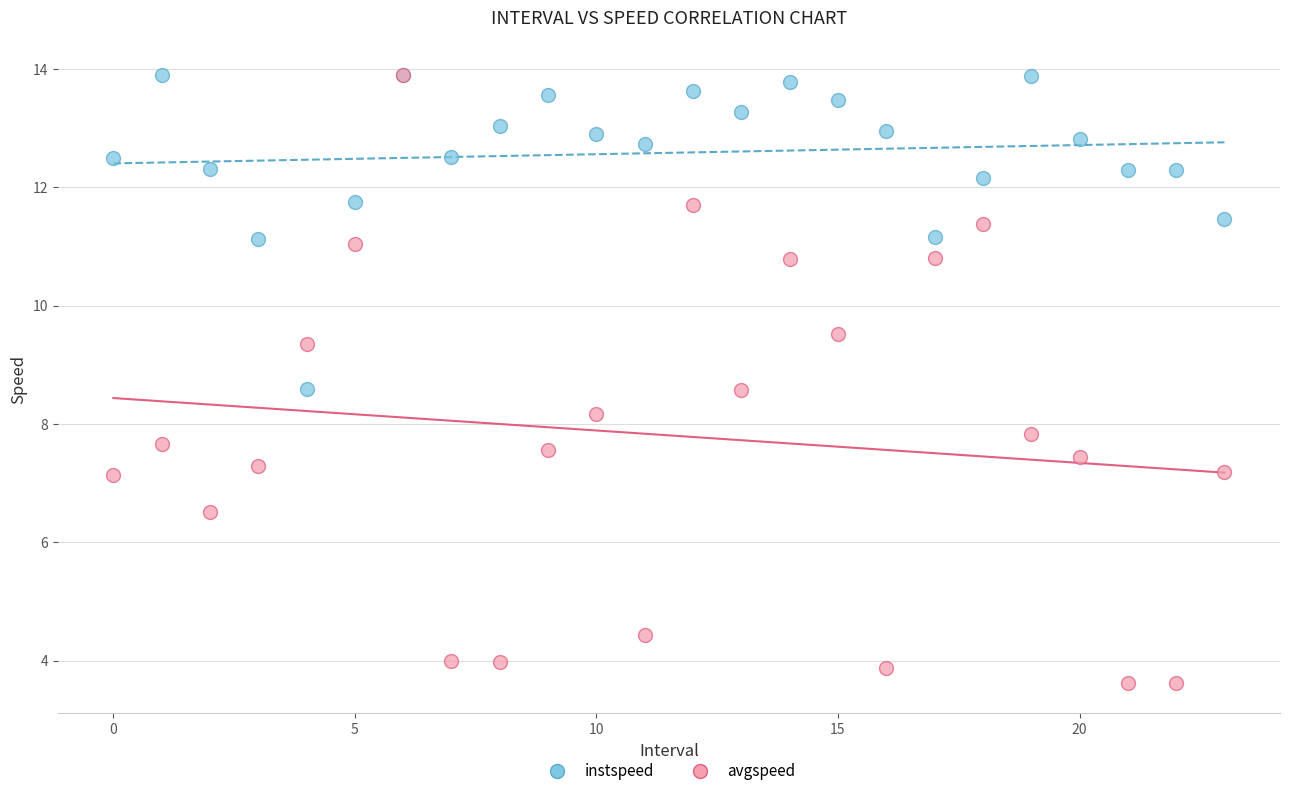

Which series has the largest Y range (max minus min)?

avgspeed